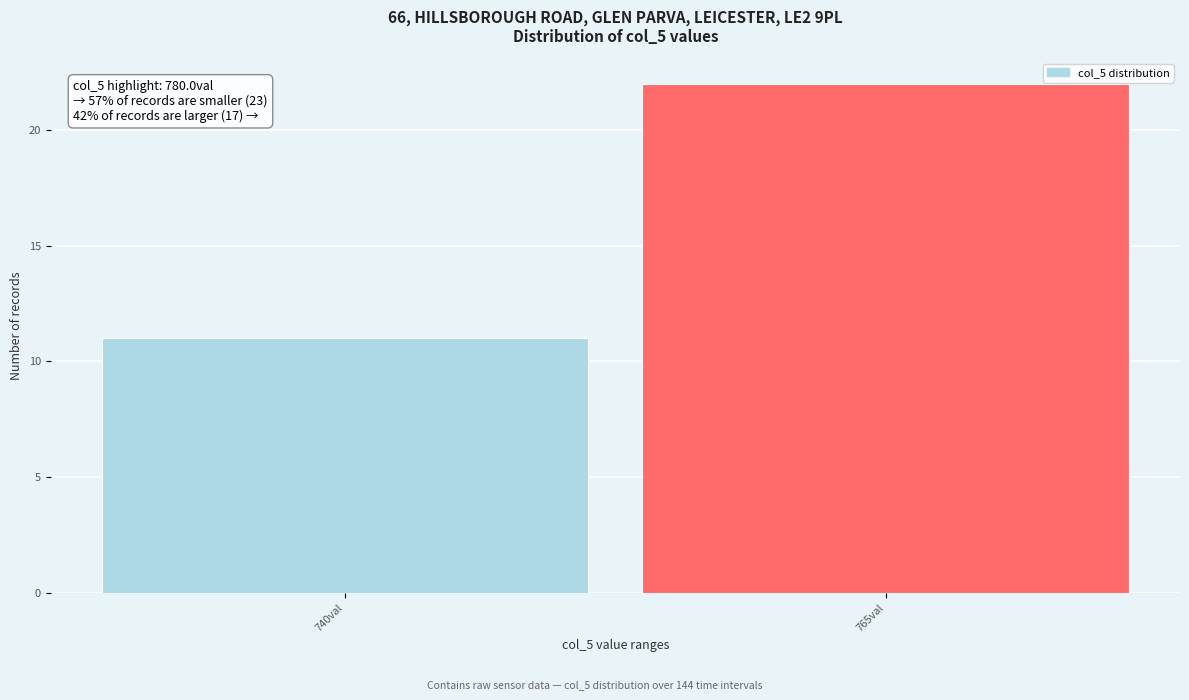

Reading left to right, transcribe all the data shown in this chart.

11	22